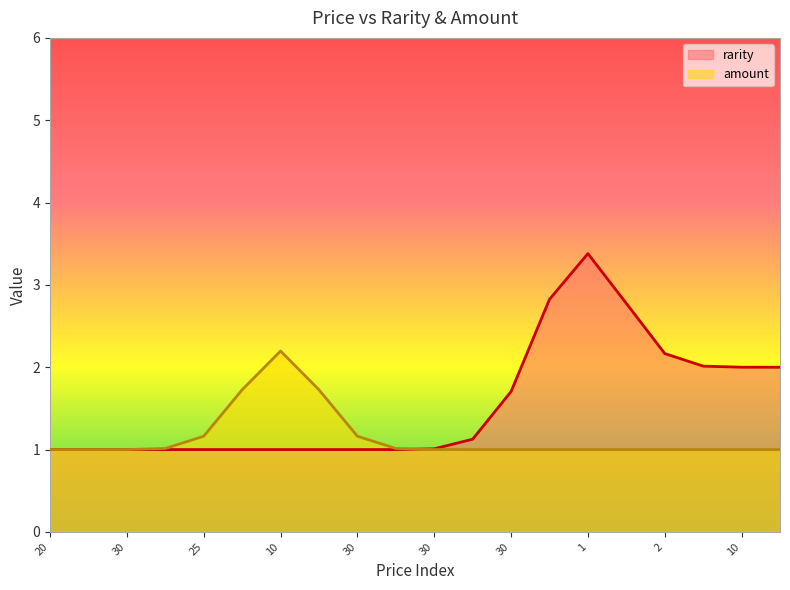

Which series has the widest spread of values?

rarity